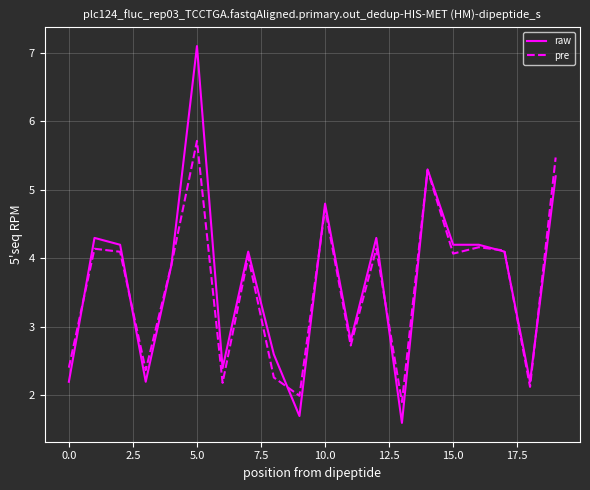

List the series in order of their overall mean, lowest first.

pre, raw